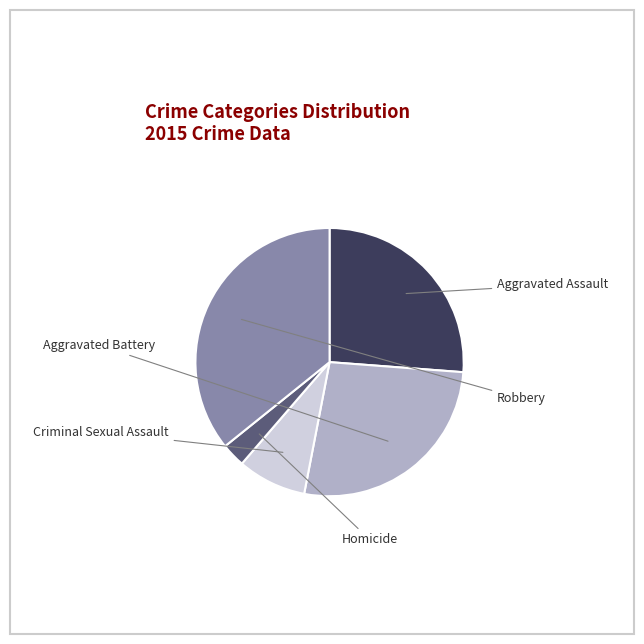

What is the change in value from Aggravated Battery to Criminal Sexual Assault?

-58